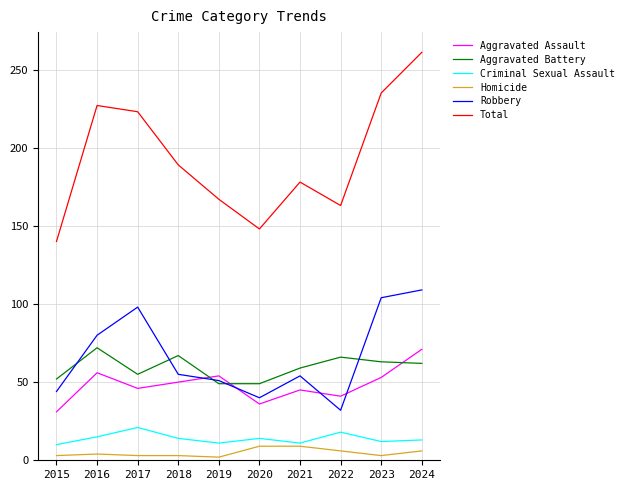

Which series has the largest range (max minus min)?

Total